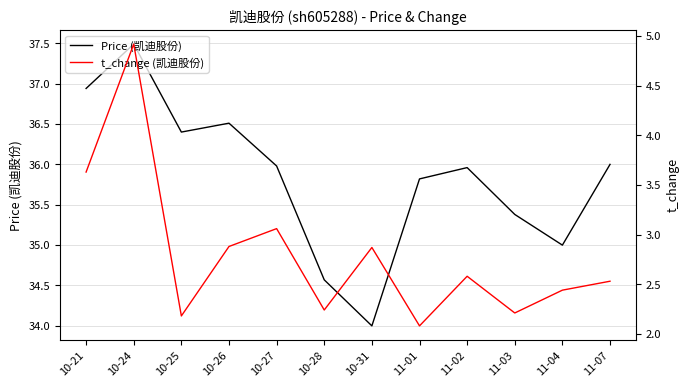

True or false: Price (凯迪股份) and t_change (凯迪股份) cross at least once.

False